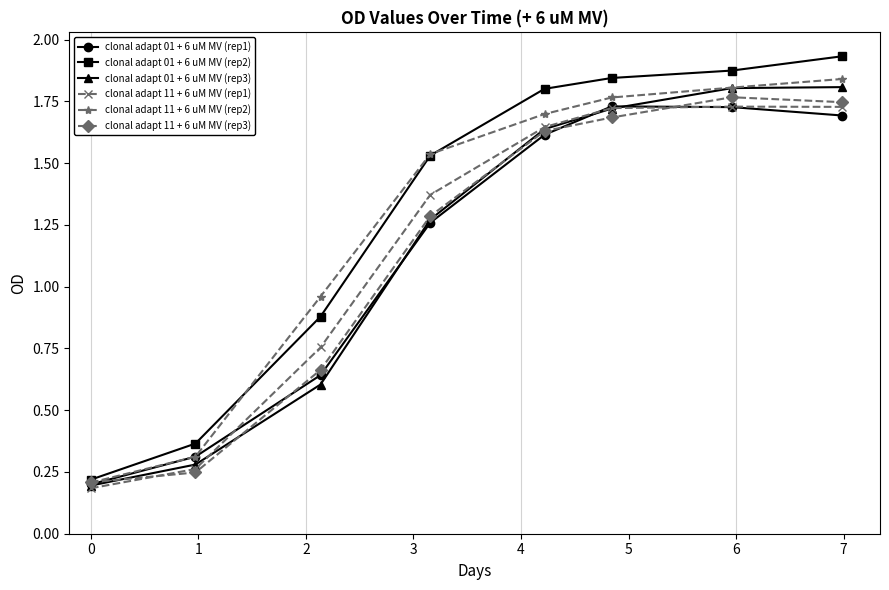

Which series has the widest spread of values?

clonal adapt 01 + 6 uM MV (rep2)